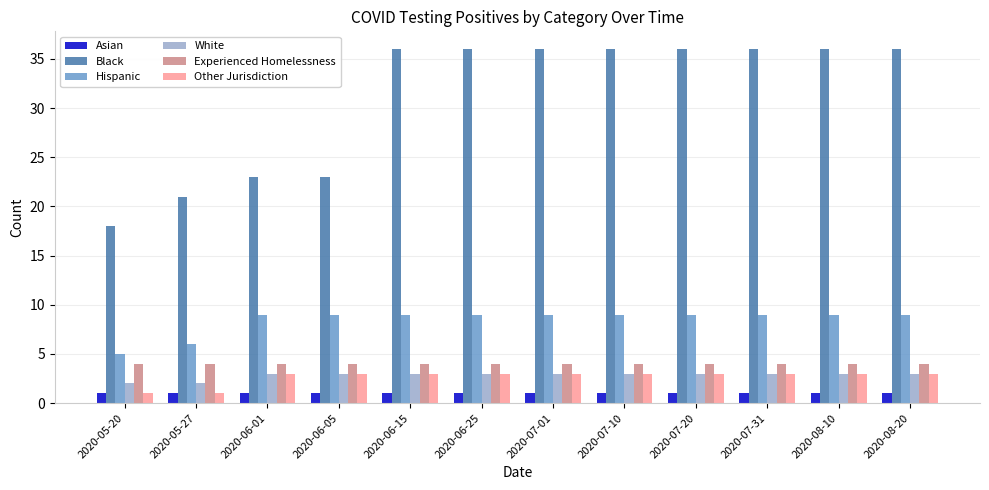

The value of Black at 2020-07-31 is 52. True or false?

False